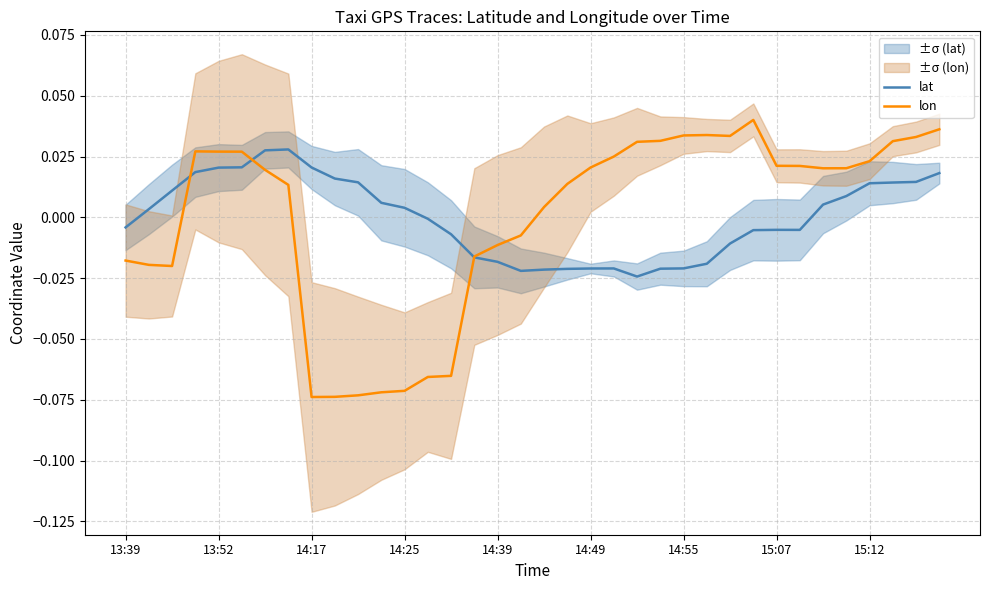

Is the value of lat at 11 greater than the value of lon at 21?

No